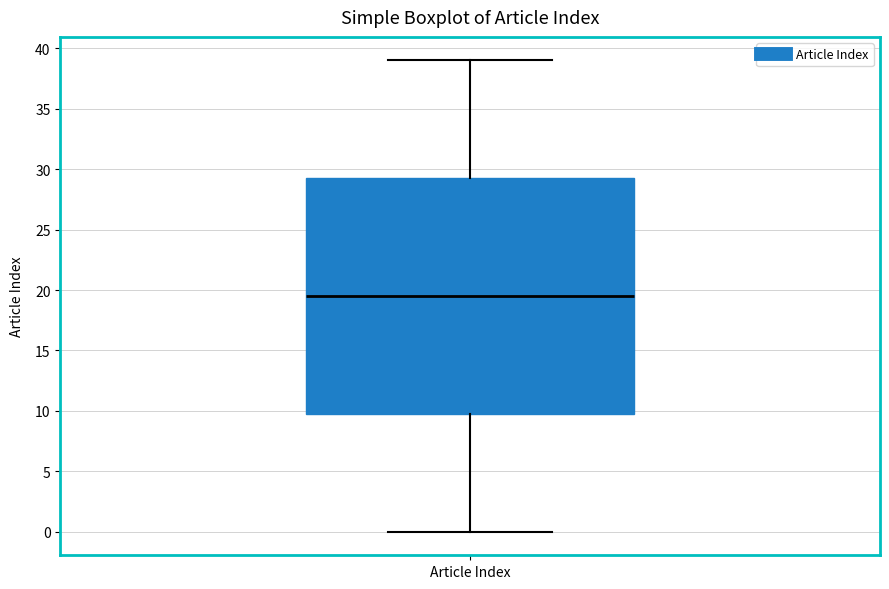

Transcribe this box plot: give where the median line is, the range the box spans, and where the two whiskers end, as read against the y-axis. The values are not printed on the chart, so give them approximately, as read against the axis.

median 19.5, box 10.0 to 29.5, whiskers 0.0 to 39.0